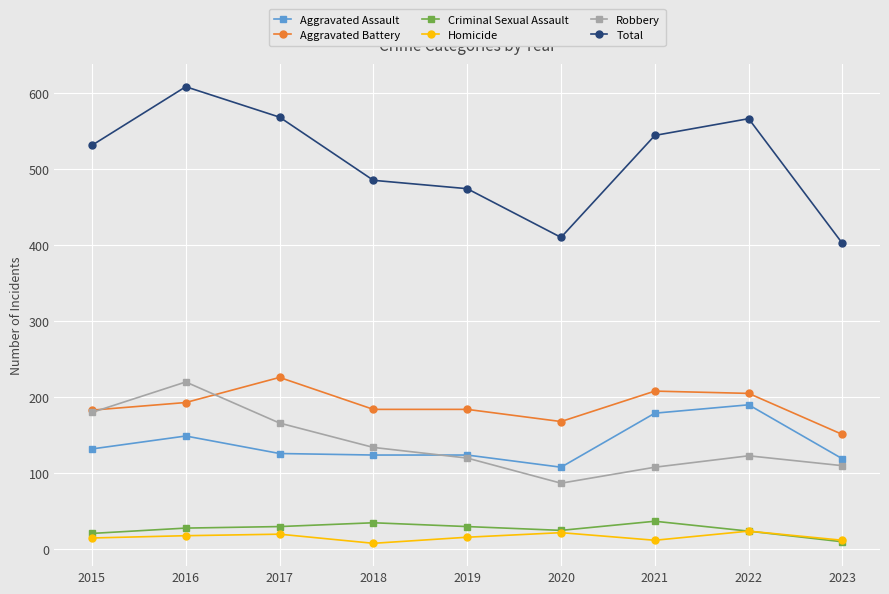

List the series in order of their peak value, highest first.

Total, Aggravated Battery, Robbery, Aggravated Assault, Criminal Sexual Assault, Homicide